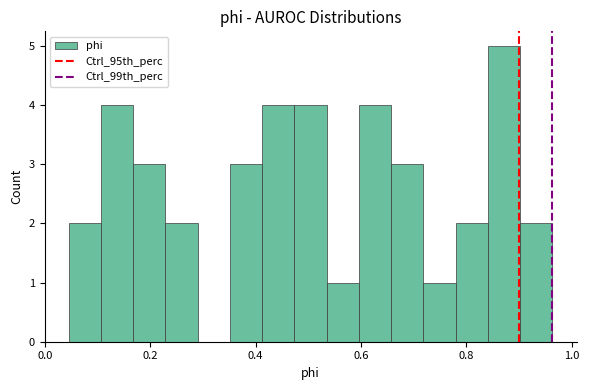

Around what value on the x-axis is the tallest bar? Give the approximate position of its centre, as read against the axis.

0.88